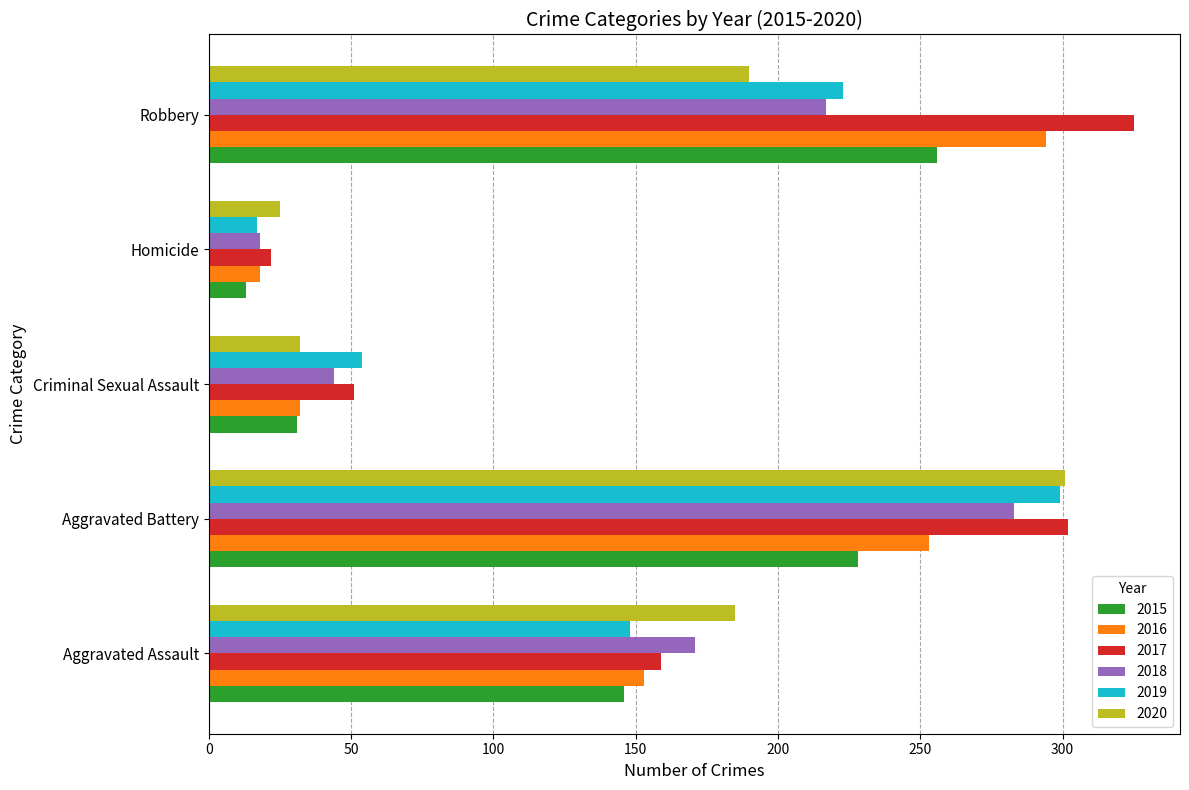

What is the difference between the maximum and minimum values in the 2017 series?

303